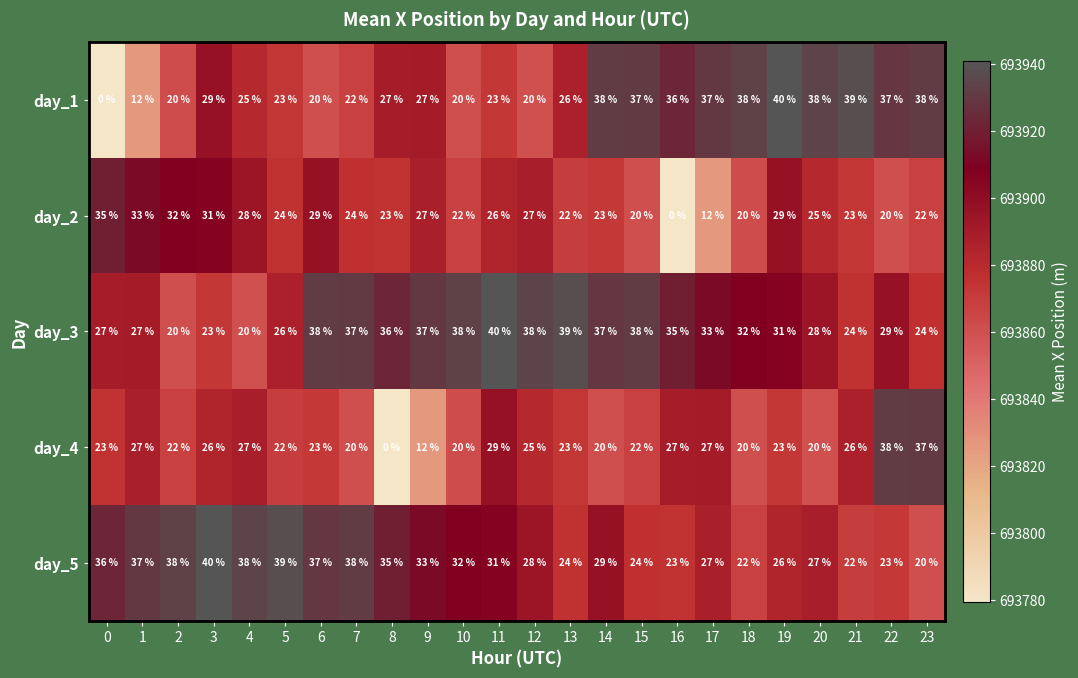

What is the total value across all series at 19?

149